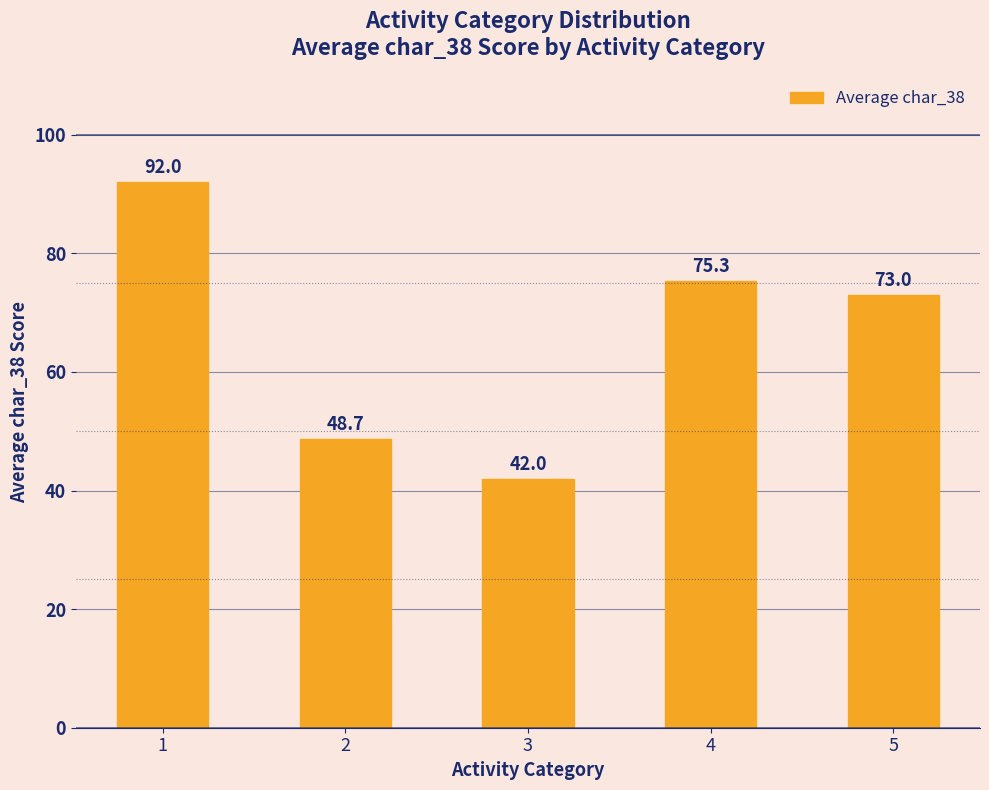

What is the sum of the values at 1 and 2?

140.7